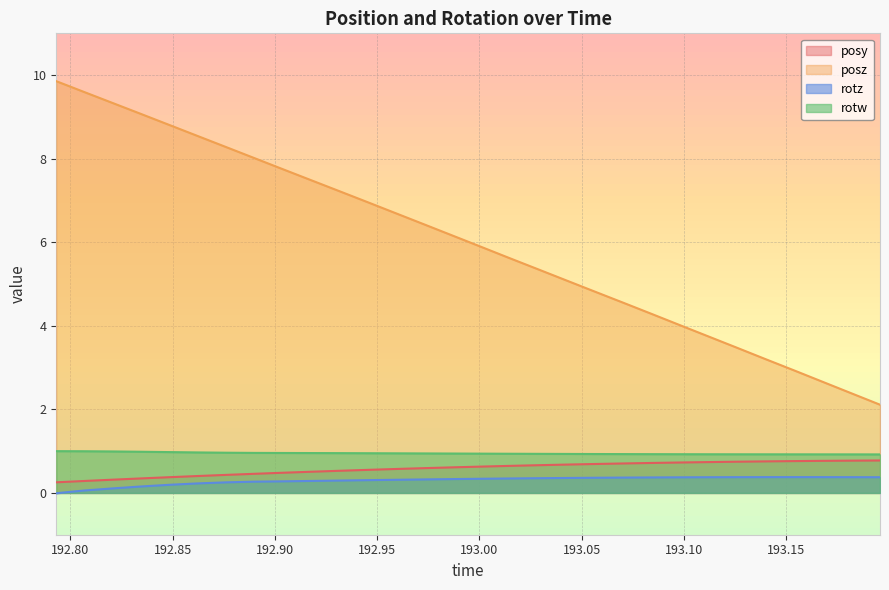

Reading right to left, list all the values displayed in this chart.

posy: 193.1959=0.8	193.1815=0.8	193.1677=0.8	193.1541=0.8	193.1401=0.8	193.1259=0.7	193.1122=0.7	193.0985=0.7	193.0845=0.7	193.0706=0.7	193.0565=0.7	193.0427=0.7	193.0287=0.7	193.0146=0.6	193.0009=0.6	192.9872=0.6	192.9734=0.6	192.9596=0.6	192.9456=0.6	192.9318=0.5	192.9177=0.5	192.9034=0.5	192.8899=0.5	192.876=0.4	192.8622=0.4	192.8483=0.4	192.8344=0.3	192.8208=0.3	192.8066=0.3	192.7931=0.3
posz: 193.1959=2.1	193.1815=2.4	193.1677=2.7	193.1541=2.9	193.1401=3.2	193.1259=3.5	193.1122=3.7	193.0985=4.0	193.0845=4.3	193.0706=4.5	193.0565=4.8	193.0427=5.1	193.0287=5.4	193.0146=5.6	193.0009=5.9	192.9872=6.2	192.9734=6.4	192.9596=6.7	192.9456=7.0	192.9318=7.2	192.9177=7.5	192.9034=7.8	192.8899=8.0	192.876=8.3	192.8622=8.5	192.8483=8.8	192.8344=9.1	192.8208=9.3	192.8066=9.6	192.7931=9.9
rotz: 193.1959=0.4	193.1815=0.4	193.1677=0.4	193.1541=0.4	193.1401=0.4	193.1259=0.4	193.1122=0.4	193.0985=0.4	193.0845=0.4	193.0706=0.4	193.0565=0.4	193.0427=0.4	193.0287=0.4	193.0146=0.3	193.0009=0.3	192.9872=0.3	192.9734=0.3	192.9596=0.3	192.9456=0.3	192.9318=0.3	192.9177=0.3	192.9034=0.3	192.8899=0.3	192.876=0.3	192.8622=0.2	192.8483=0.2	192.8344=0.2	192.8208=0.1	192.8066=0.1	192.7931=-0.0
rotw: 193.1959=0.9	193.1815=0.9	193.1677=0.9	193.1541=0.9	193.1401=0.9	193.1259=0.9	193.1122=0.9	193.0985=0.9	193.0845=0.9	193.0706=0.9	193.0565=0.9	193.0427=0.9	193.0287=0.9	193.0146=0.9	193.0009=0.9	192.9872=0.9	192.9734=0.9	192.9596=0.9	192.9456=1.0	192.9318=1.0	192.9177=1.0	192.9034=1.0	192.8899=1.0	192.876=1.0	192.8622=1.0	192.8483=1.0	192.8344=1.0	192.8208=1.0	192.8066=1.0	192.7931=1.0